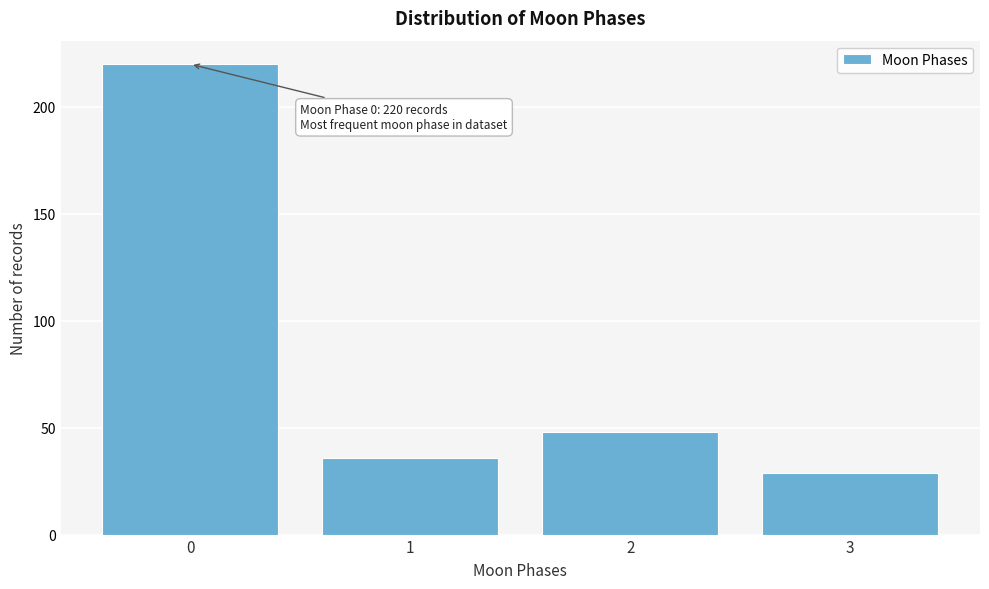

Reading right to left, extract all data points from this chart.

29	48	36	220